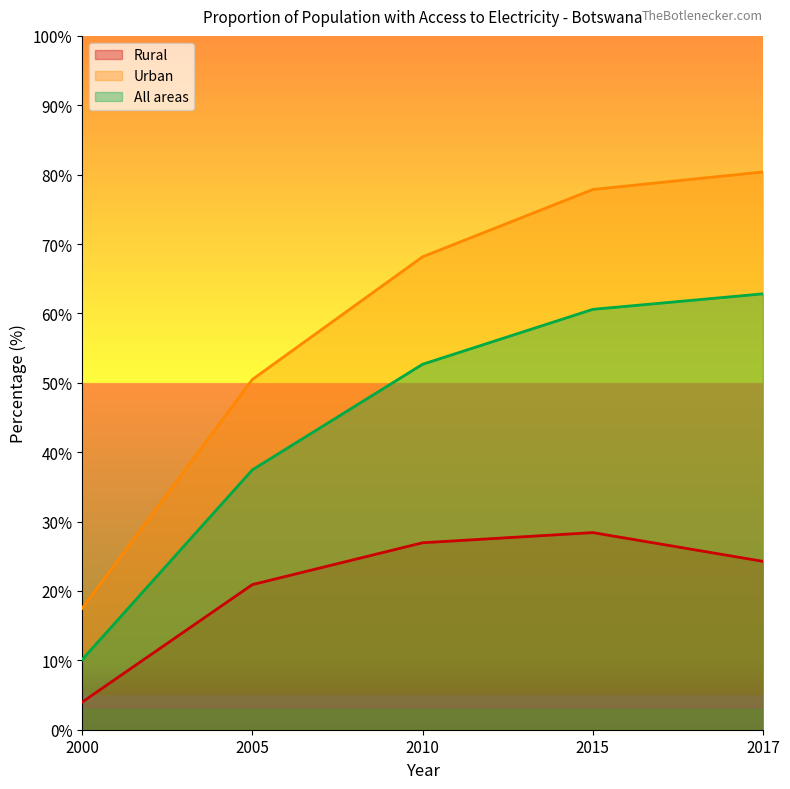

What is the difference between the highest and lowest values at 2015?

49.5